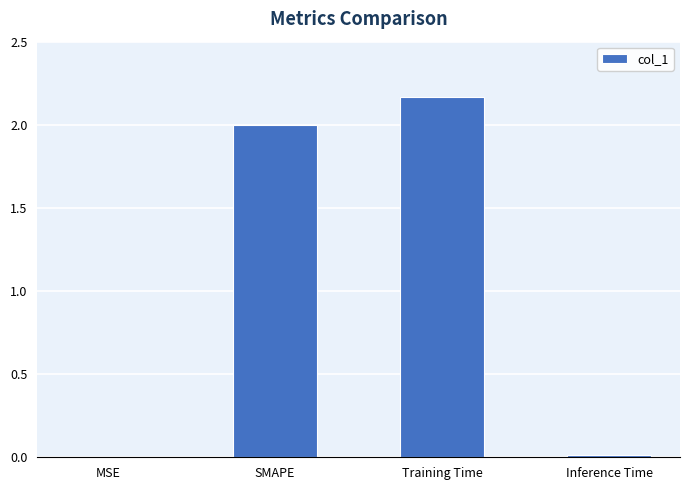

At which category does the chart reach its peak across all series?

Training Time